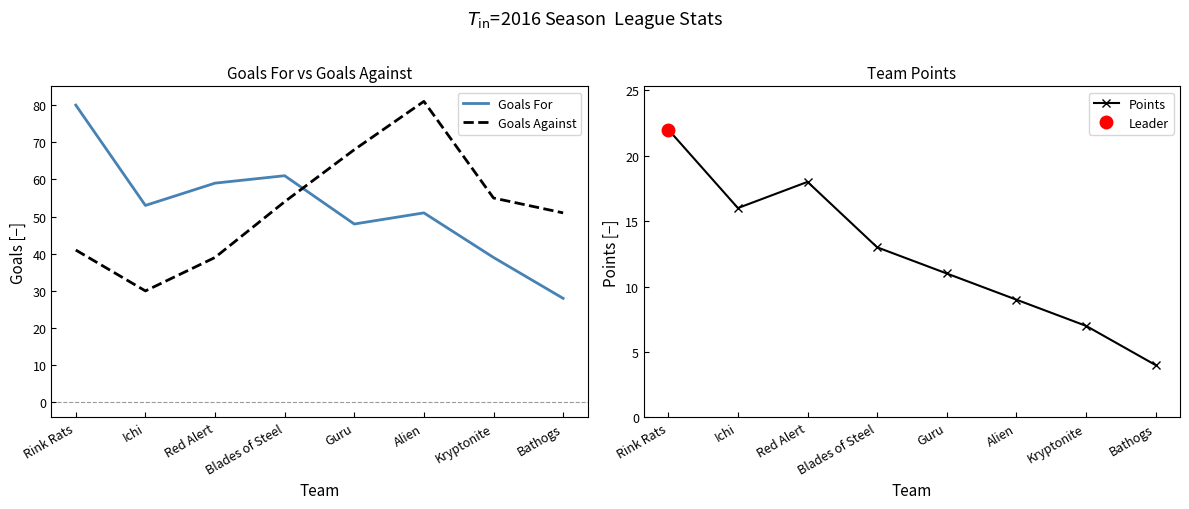

At which category does Points reach its first local peak?

Red Alert